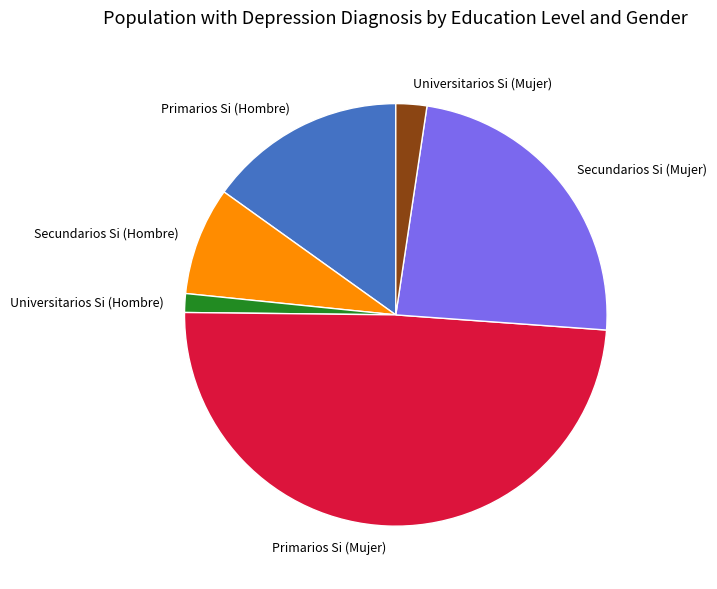

Which slice is the largest?

Primarios Si (Mujer)